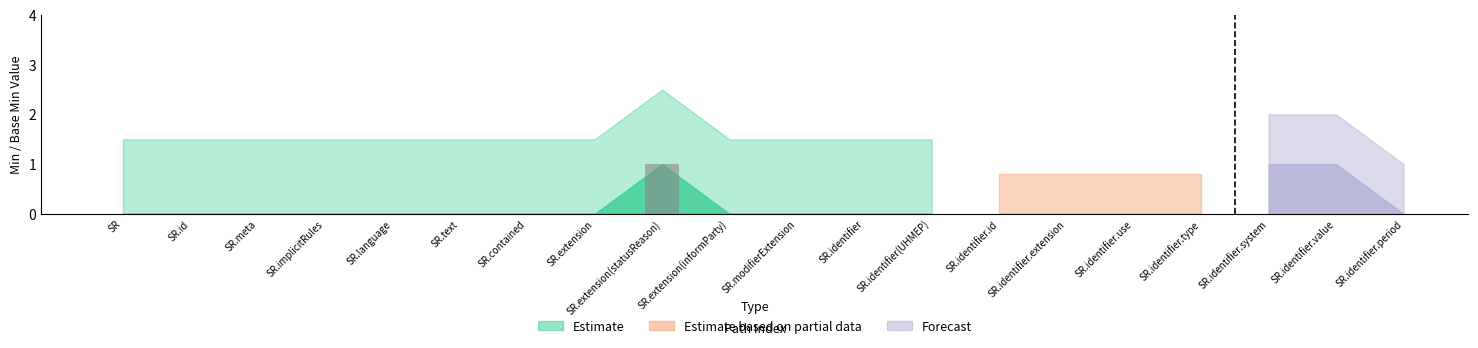

Is it true that the value at SR.extension is 0?

True